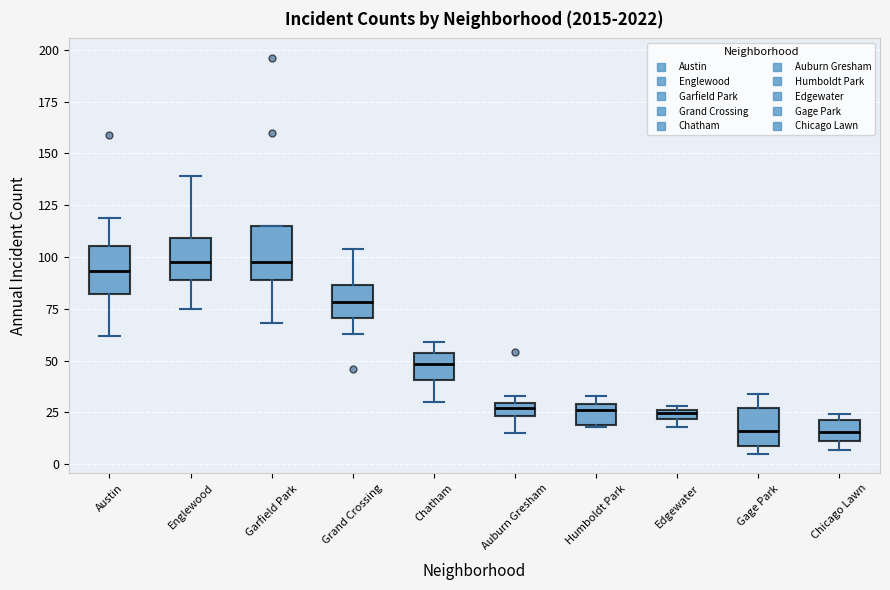

Where does the median line of the box for Gage Park sit on the y-axis? The values are not printed on the chart, so give them approximately, as read against the axis.

15